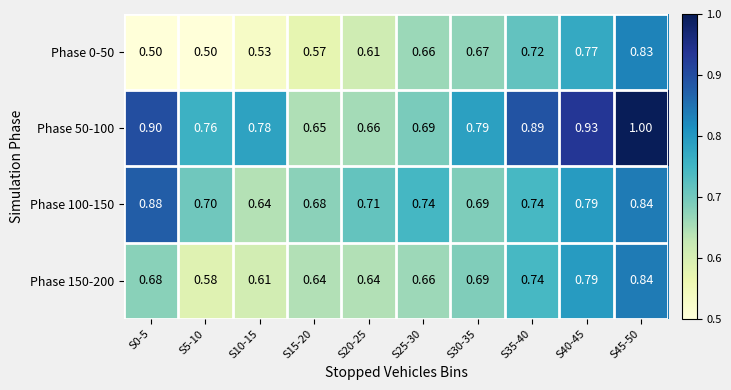

Is the value of Phase 150-200 at S25-30 greater than the value of Phase 50-100 at S5-10?

No